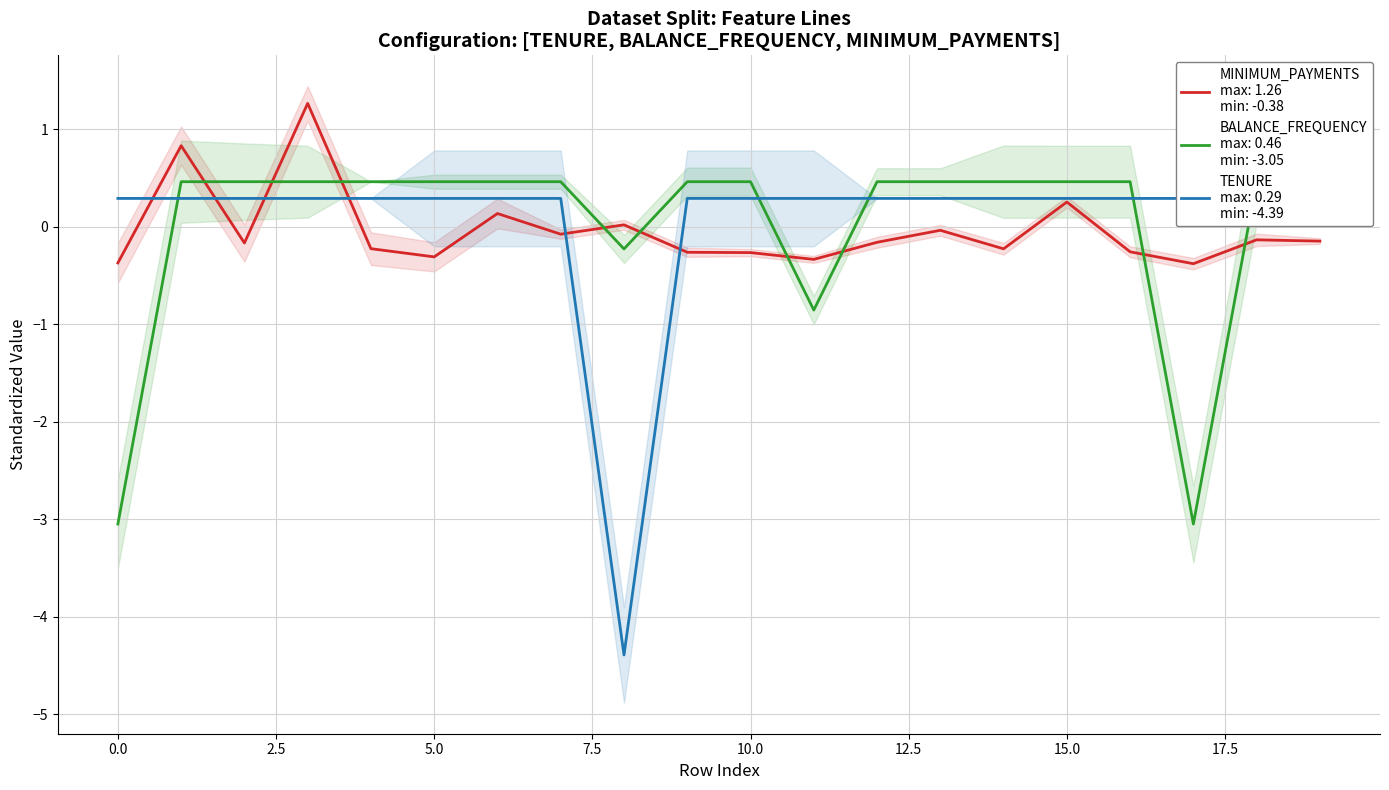

True or false: MINIMUM_PAYMENTS has a value of 1.3 at 1.

False